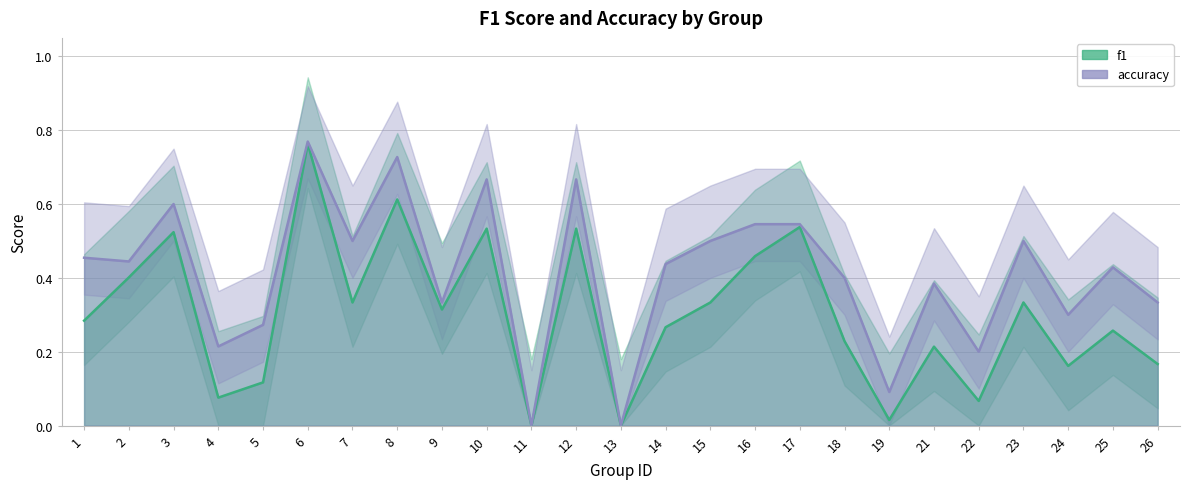

Which series has the largest range (max minus min)?

accuracy